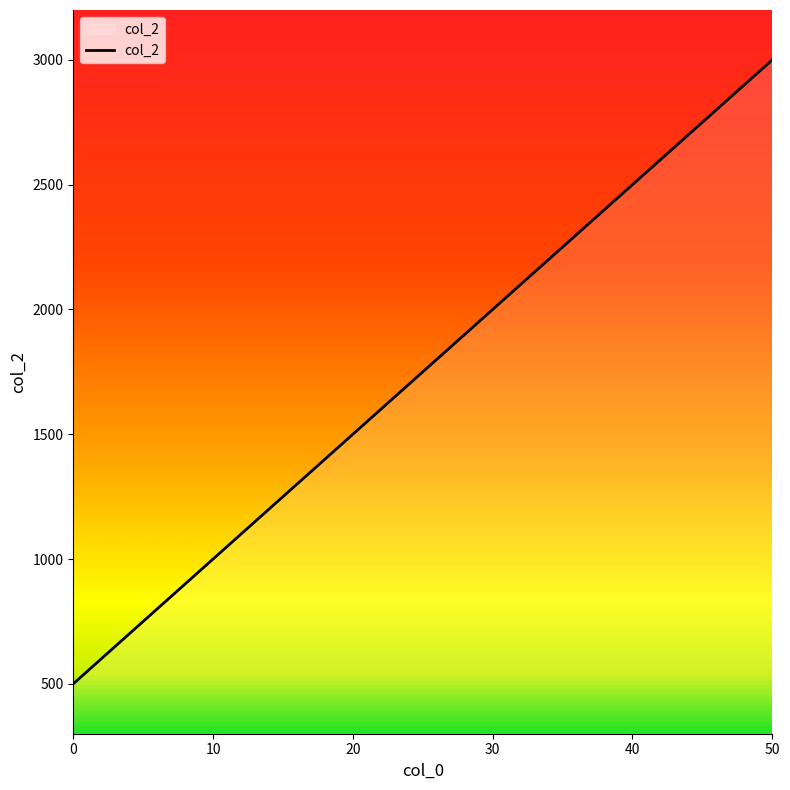

Approximately how many times larger is the value at 50 compared to 0?

6.0